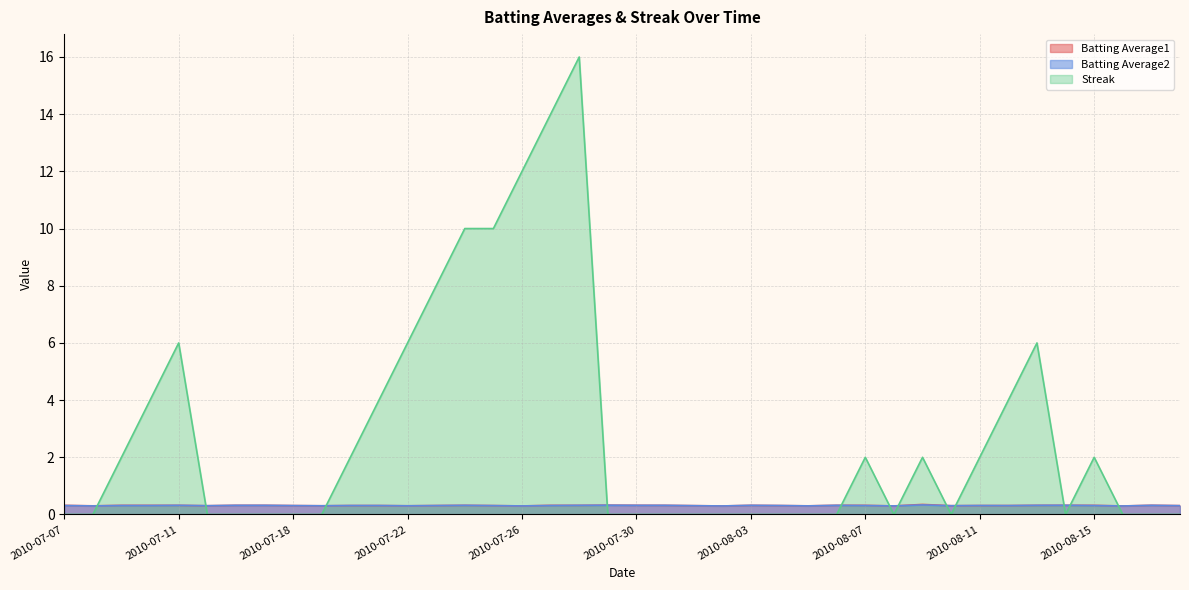

Reading left to right, what are all the values shown in this chart?

Batting Average1: 2010-07-07=0.3	2010-07-08=0.3	2010-07-09=0.3	2010-07-10=0.3	2010-07-11=0.3	2010-07-15=0.3	2010-07-16=0.3	2010-07-17=0.3	2010-07-18=0.3	2010-07-19=0.3	2010-07-20=0.3	2010-07-21=0.3	2010-07-22=0.3	2010-07-23=0.3	2010-07-24=0.3	2010-07-25=0.3	2010-07-26=0.3	2010-07-27=0.3	2010-07-28=0.3	2010-07-29=0.3	2010-07-30=0.3	2010-07-31=0.3	2010-08-01=0.3	2010-08-02=0.3	2010-08-03=0.3	2010-08-04=0.3	2010-08-05=0.3	2010-08-06=0.3	2010-08-07=0.3	2010-08-08=0.3	2010-08-09=0.4	2010-08-10=0.3	2010-08-11=0.3	2010-08-12=0.3	2010-08-13=0.3	2010-08-14=0.3	2010-08-15=0.3	2010-08-16=0.3	2010-08-17=0.3	2010-08-18=0.3
Batting Average2: 2010-07-07=0.3	2010-07-08=0.3	2010-07-09=0.3	2010-07-10=0.3	2010-07-11=0.3	2010-07-15=0.3	2010-07-16=0.3	2010-07-17=0.3	2010-07-18=0.3	2010-07-19=0.3	2010-07-20=0.3	2010-07-21=0.3	2010-07-22=0.3	2010-07-23=0.3	2010-07-24=0.3	2010-07-25=0.3	2010-07-26=0.3	2010-07-27=0.3	2010-07-28=0.3	2010-07-29=0.3	2010-07-30=0.3	2010-07-31=0.3	2010-08-01=0.3	2010-08-02=0.3	2010-08-03=0.3	2010-08-04=0.3	2010-08-05=0.3	2010-08-06=0.3	2010-08-07=0.3	2010-08-08=0.3	2010-08-09=0.3	2010-08-10=0.3	2010-08-11=0.3	2010-08-12=0.3	2010-08-13=0.3	2010-08-14=0.3	2010-08-15=0.3	2010-08-16=0.3	2010-08-17=0.3	2010-08-18=0.3
Streak: 2010-07-07=0.0	2010-07-08=0.0	2010-07-09=2.0	2010-07-10=4.0	2010-07-11=6.0	2010-07-15=0.0	2010-07-16=0.0	2010-07-17=0.0	2010-07-18=0.0	2010-07-19=0.0	2010-07-20=2.0	2010-07-21=4.0	2010-07-22=6.0	2010-07-23=8.0	2010-07-24=10.0	2010-07-25=10.0	2010-07-26=12.0	2010-07-27=14.0	2010-07-28=16.0	2010-07-29=0.0	2010-07-30=0.0	2010-07-31=0.0	2010-08-01=0.0	2010-08-02=0.0	2010-08-03=0.0	2010-08-04=0.0	2010-08-05=0.0	2010-08-06=0.0	2010-08-07=2.0	2010-08-08=0.0	2010-08-09=2.0	2010-08-10=0.0	2010-08-11=2.0	2010-08-12=4.0	2010-08-13=6.0	2010-08-14=0.0	2010-08-15=2.0	2010-08-16=0.0	2010-08-17=0.0	2010-08-18=0.0